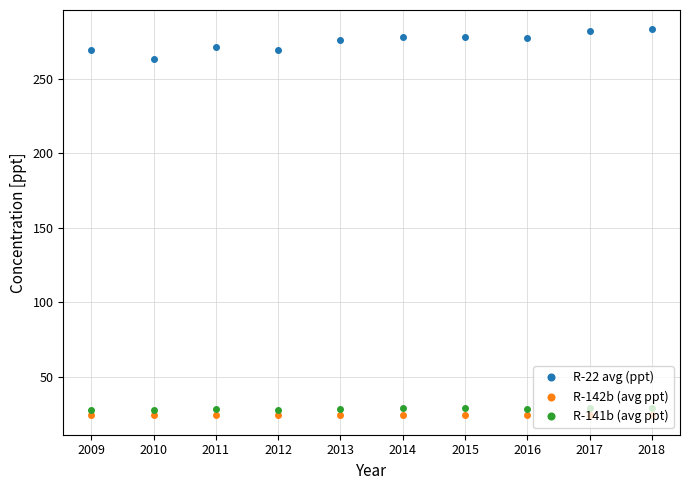

True or false: R-22 avg (ppt) and R-142b (avg ppt) cross at least once.

False